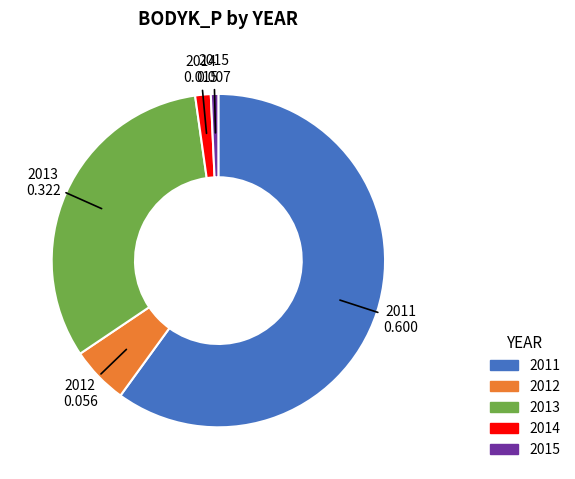

Is there any slice that represents more than half of the pie?

Yes